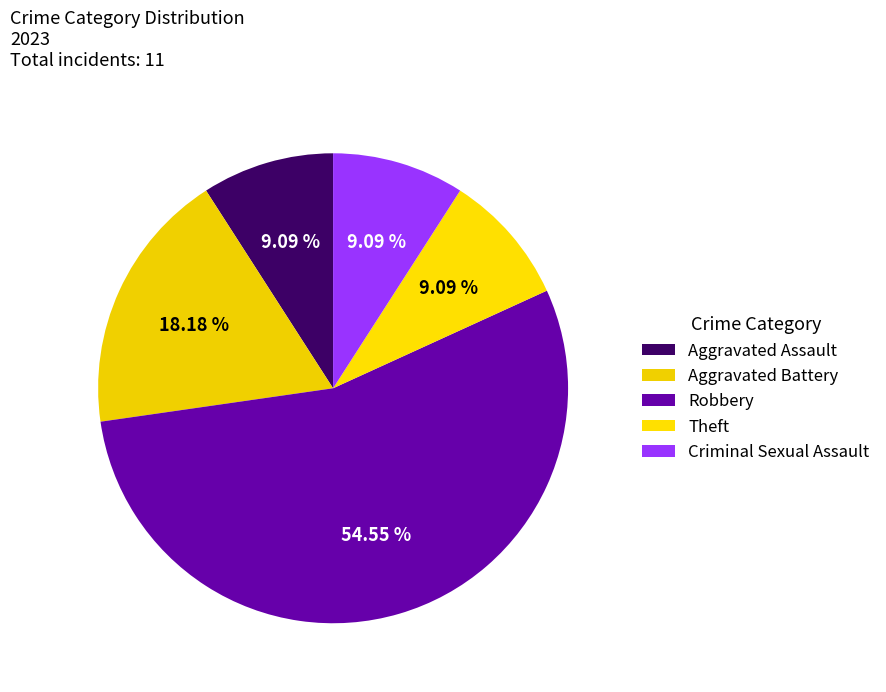

Is the sum of Aggravated Battery and Aggravated Assault greater than half?

No